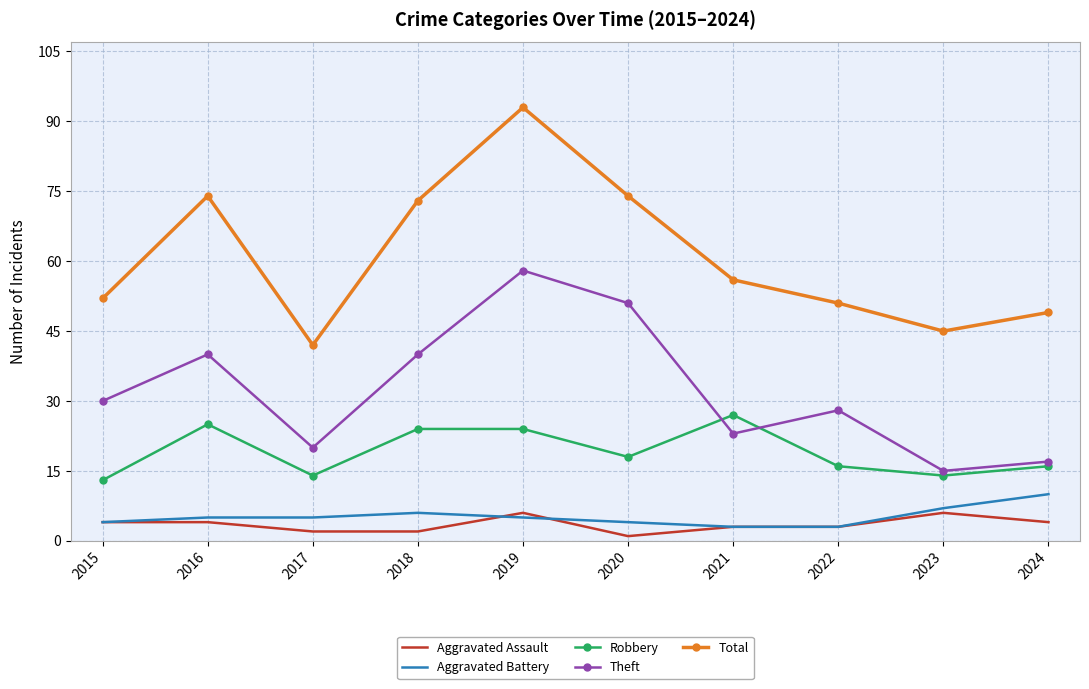

How many series are shown in this chart?

5